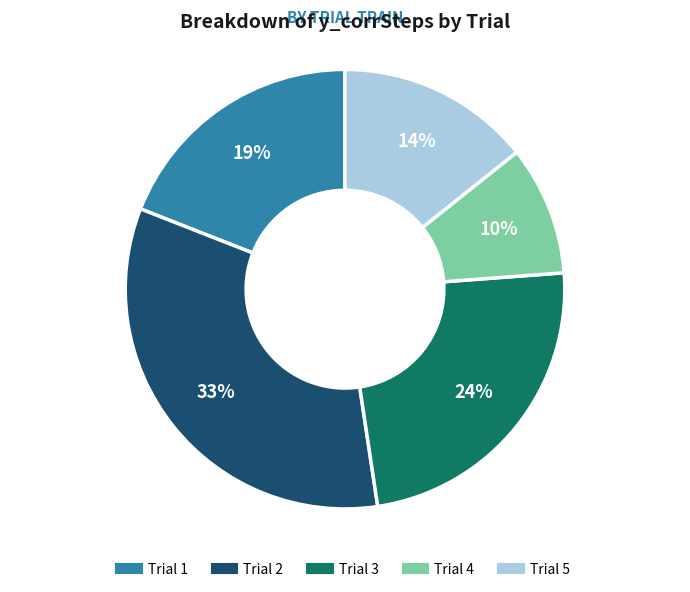

Does any single category account for the majority?

No